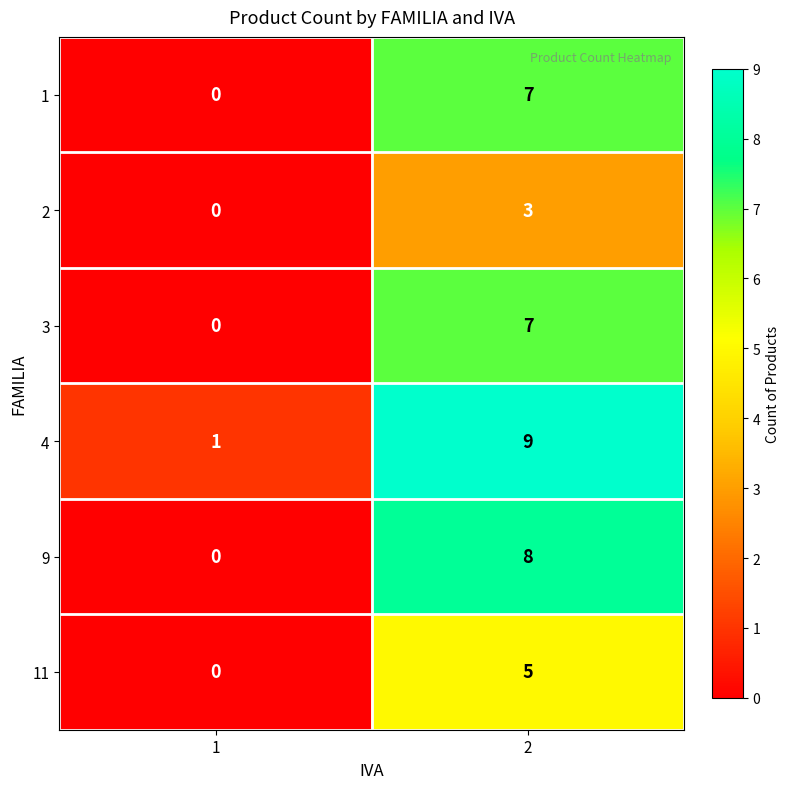

At how many categories does at least one series exceed 2?

1